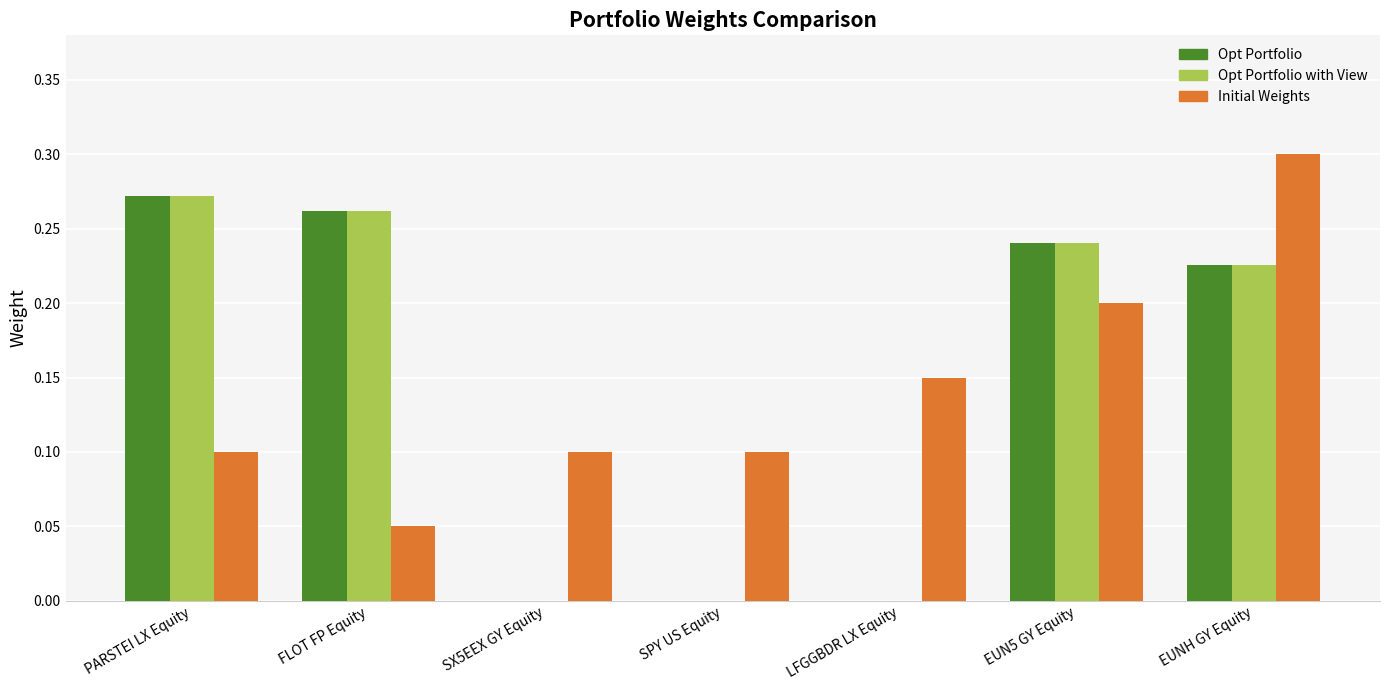

Which category has the highest value across all series?

EUNH GY Equity